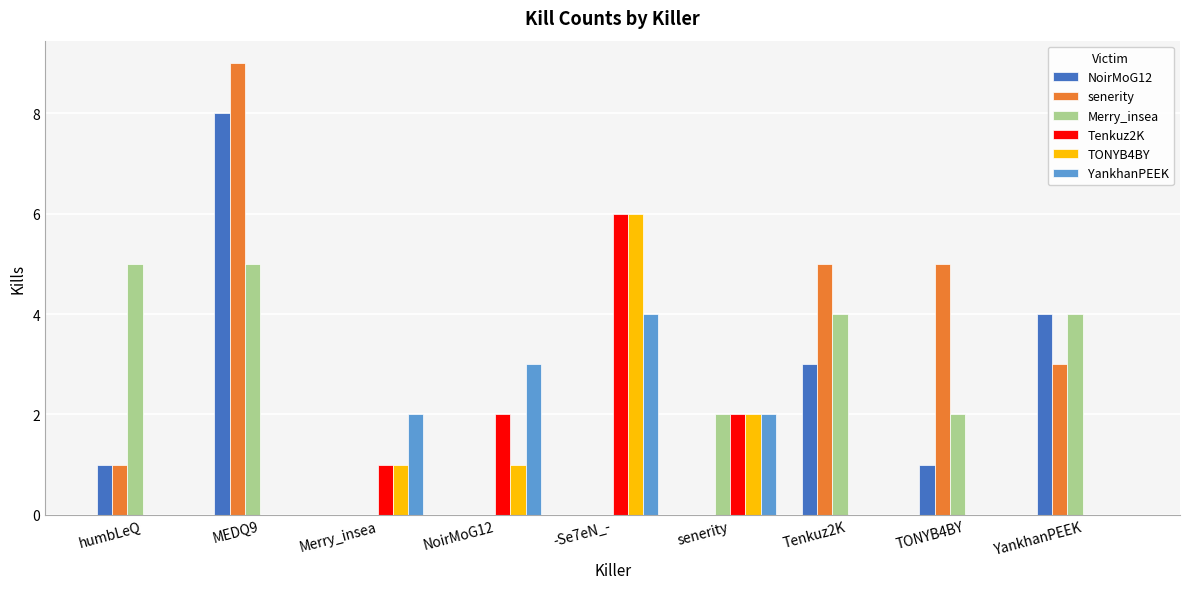

Are the bars grouped side by side (vs. stacked)?

Yes